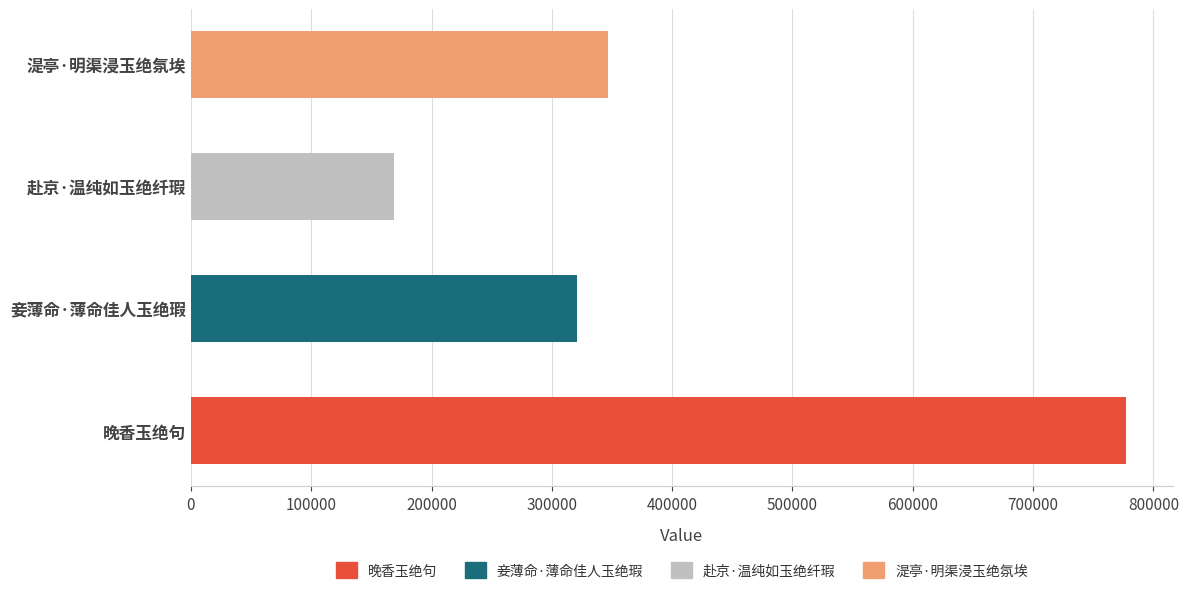

Count the number of categories in the chart.

4